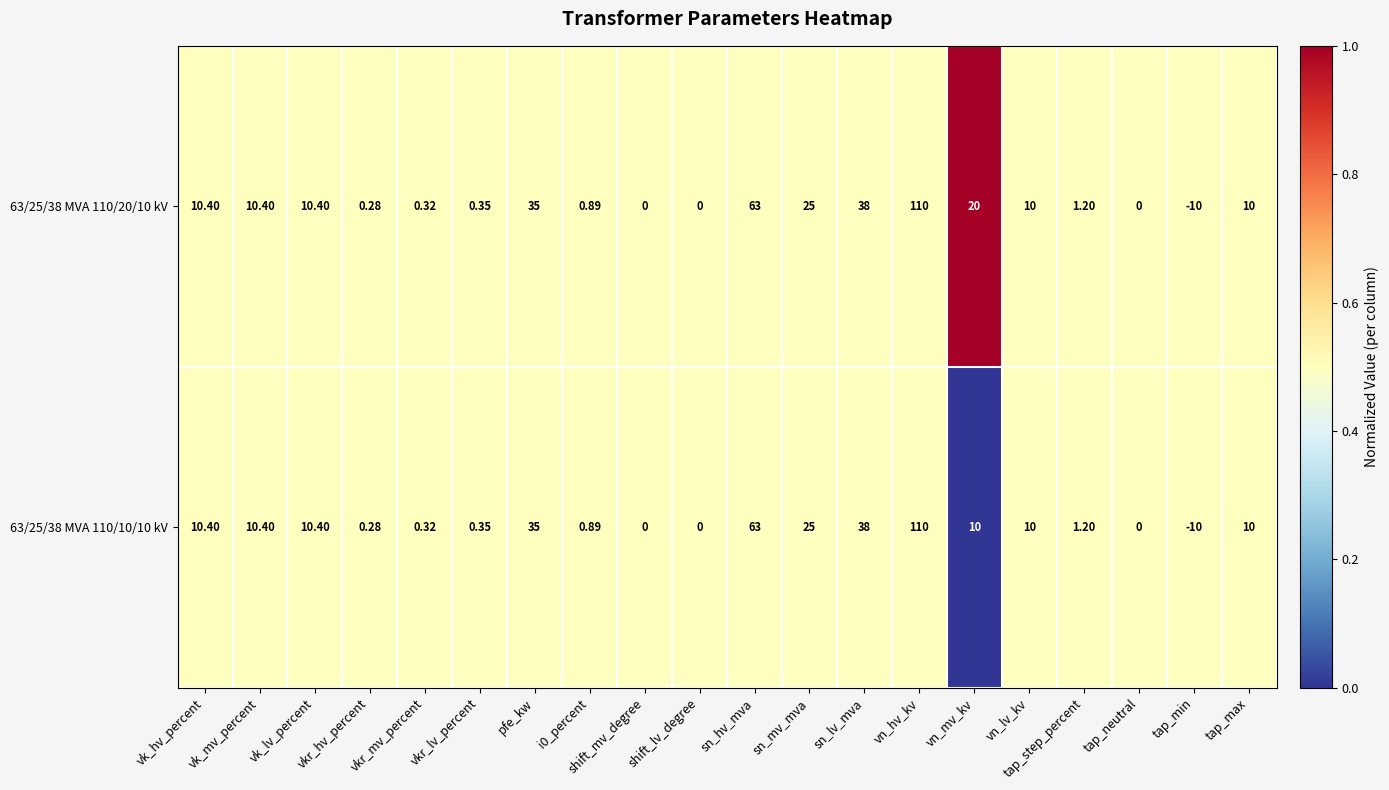

At which label does 63/25/38 MVA 110/10/10 kV reach its peak?

vn_hv_kv